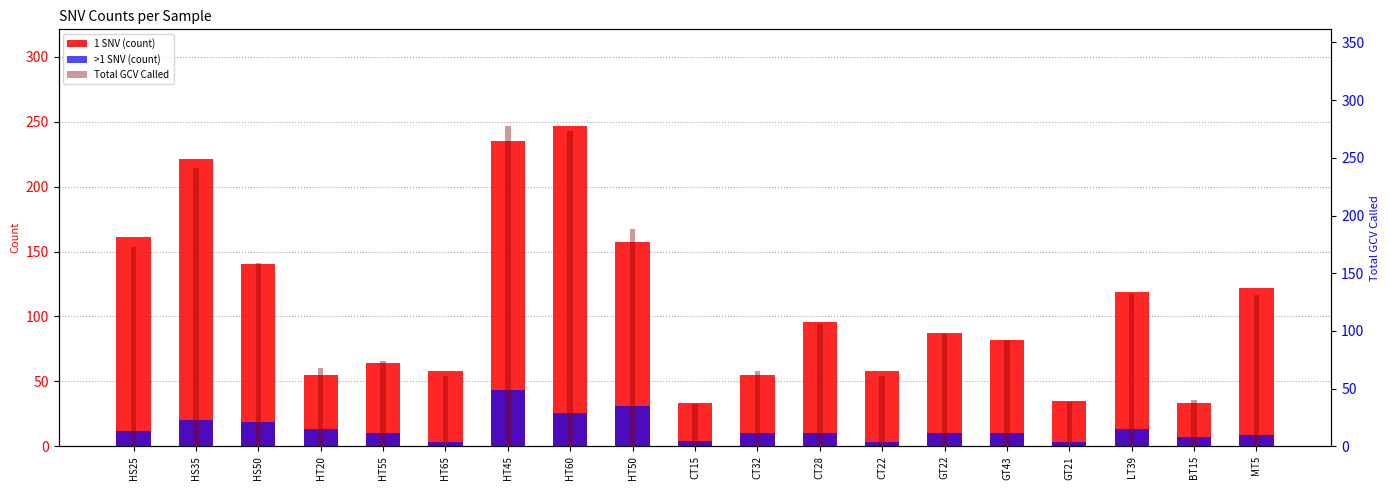

At how many categories does at least one series exceed 51?

16